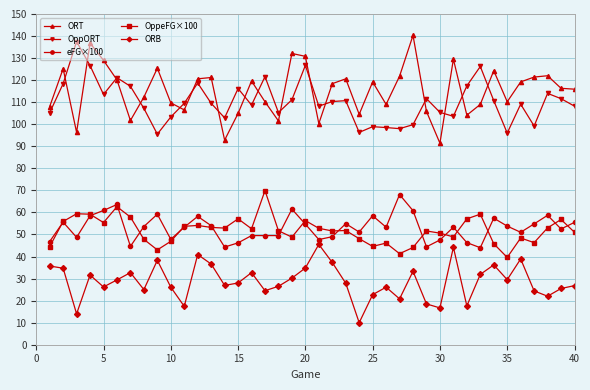

Which series has the largest range (max minus min)?

ORT